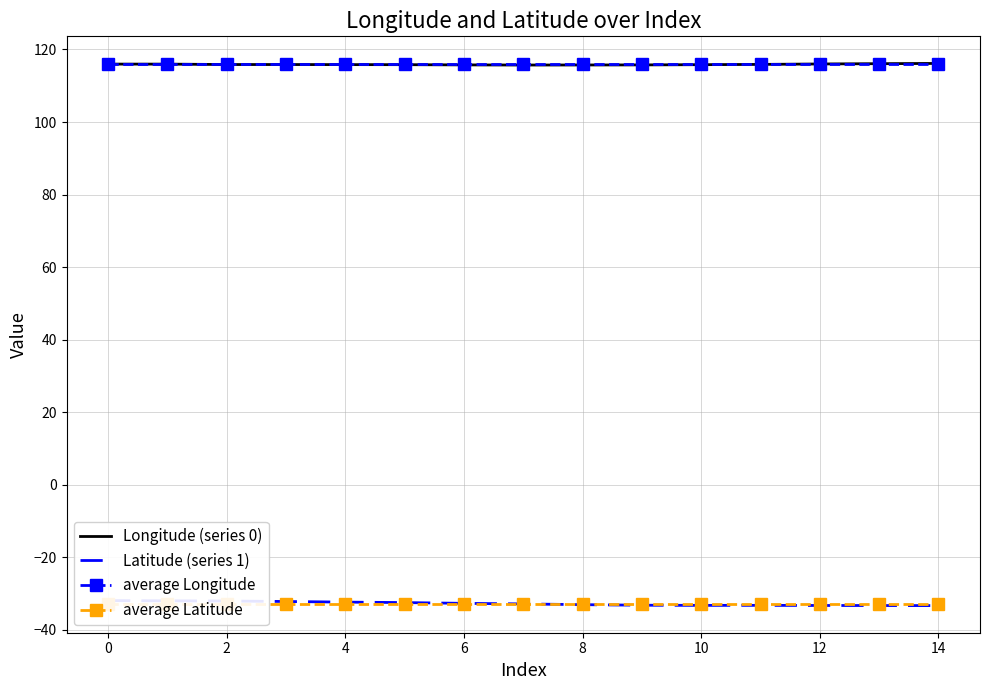

Is it true that Longitude (series 0) equals 190.4 at 4?

False